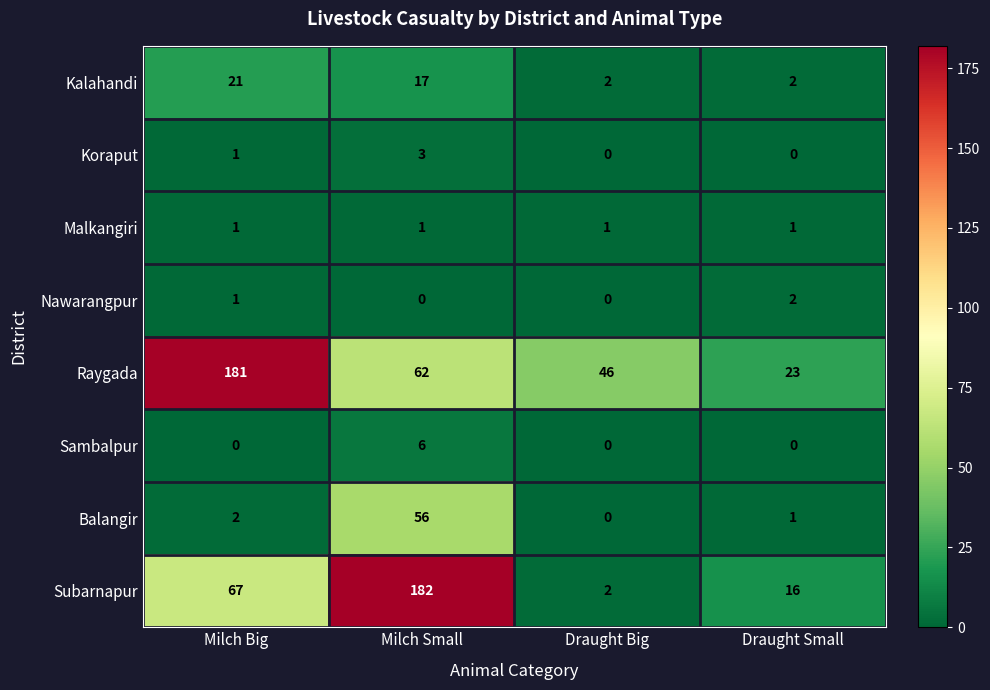

At how many categories does at least one series exceed 81?

2